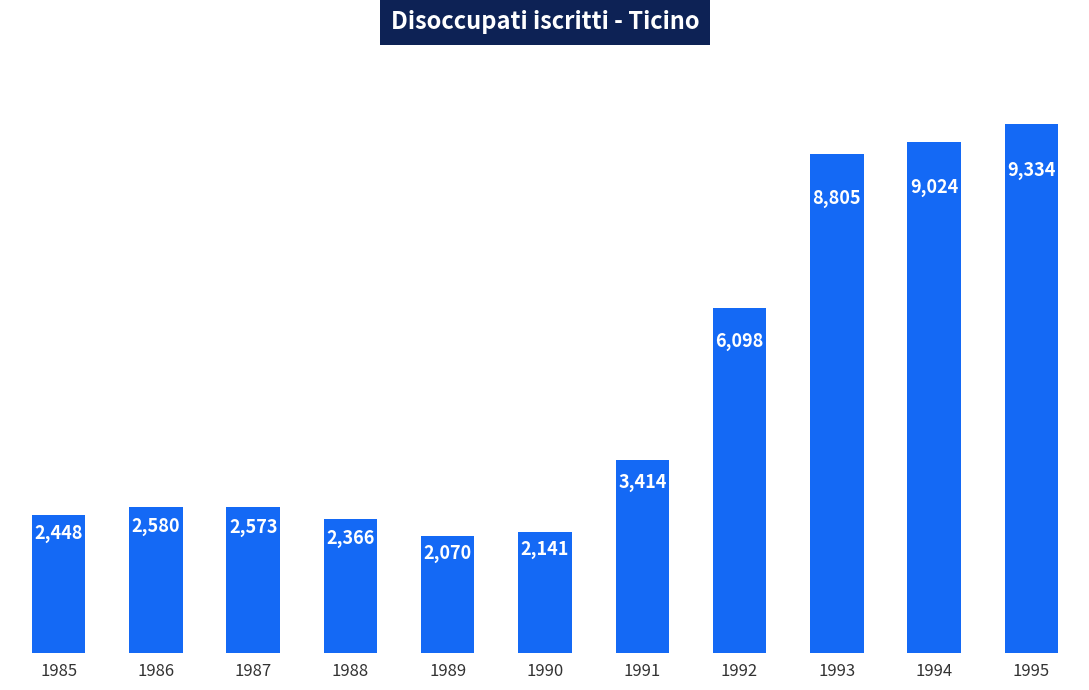

What value does the data have at 1990, to the nearest 100?

2100